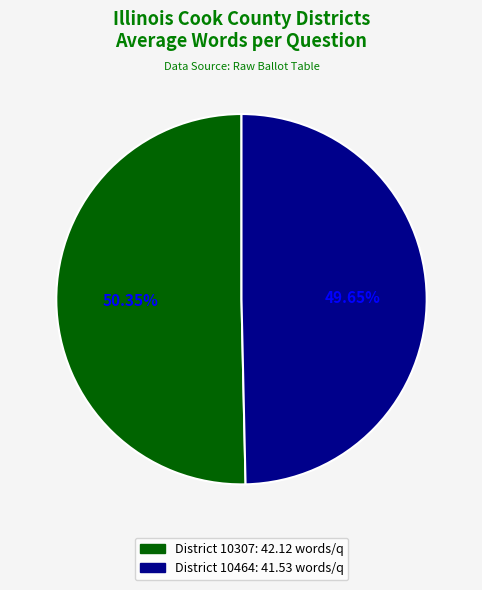

Is there a majority slice in this chart?

Yes